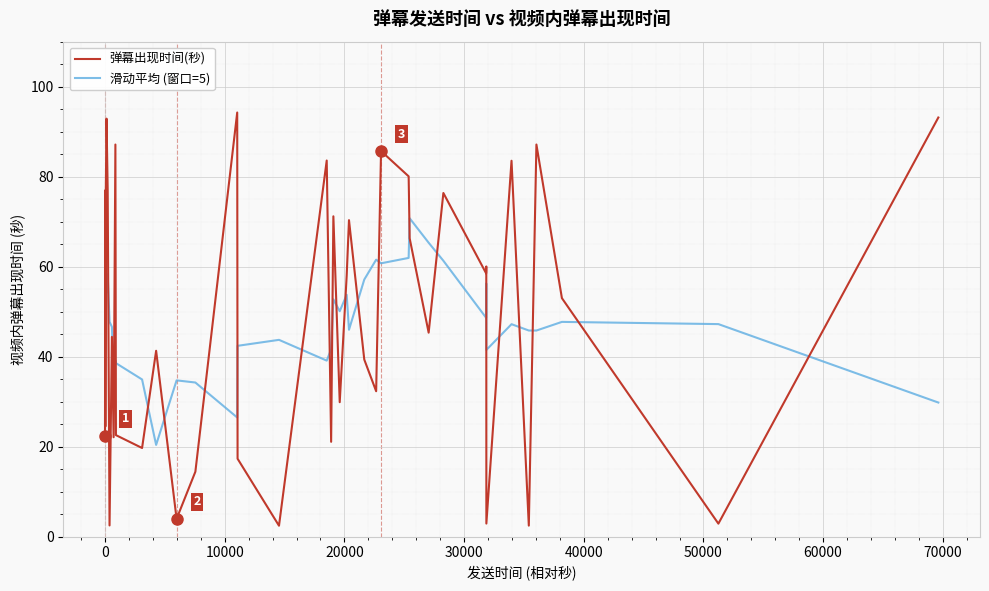

What is the maximum value for 滑动平均 (窗口=5)?

70.8